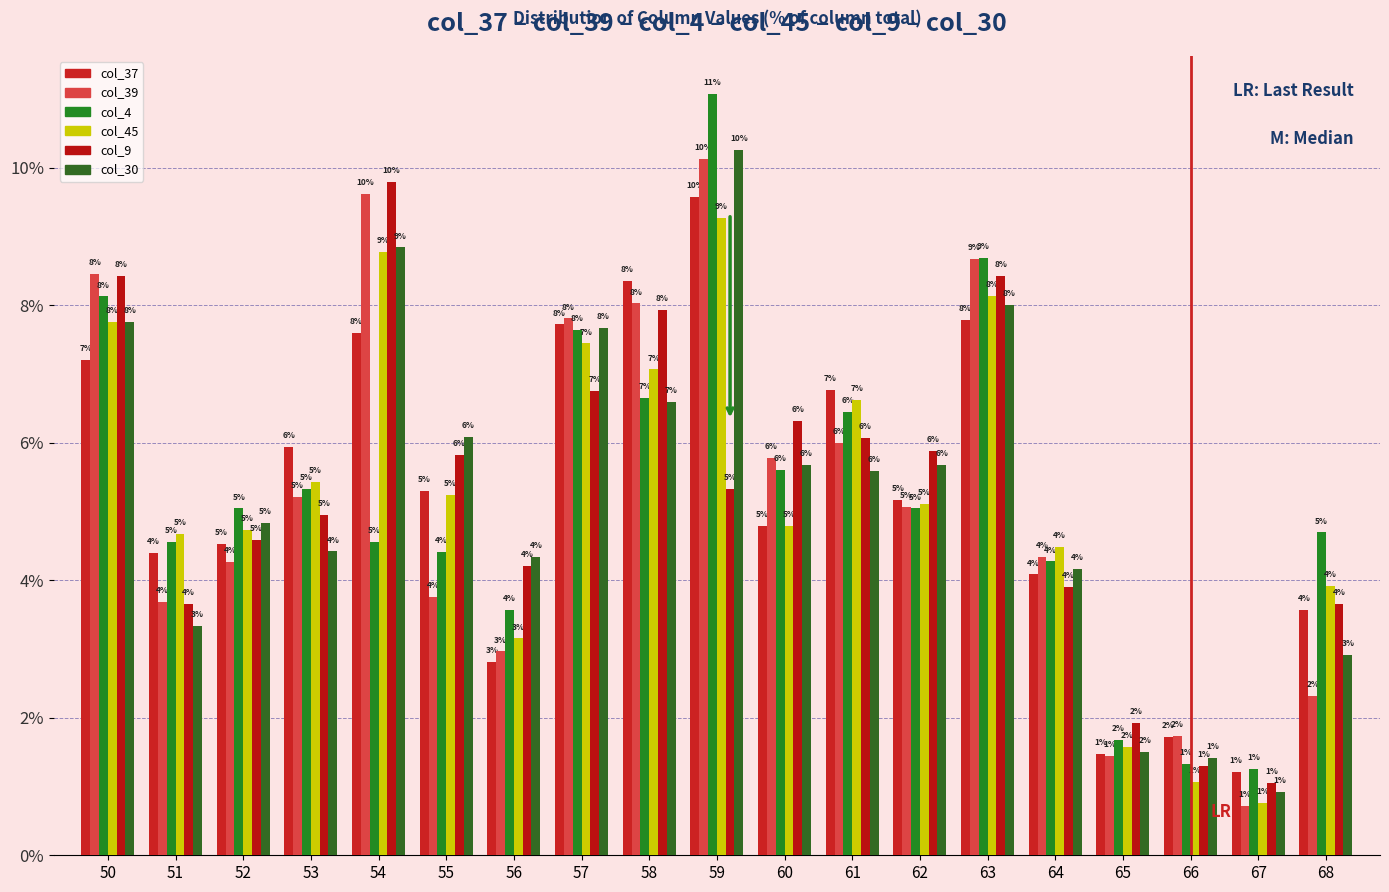

Which series changed the most between 50 and 56?

col_39